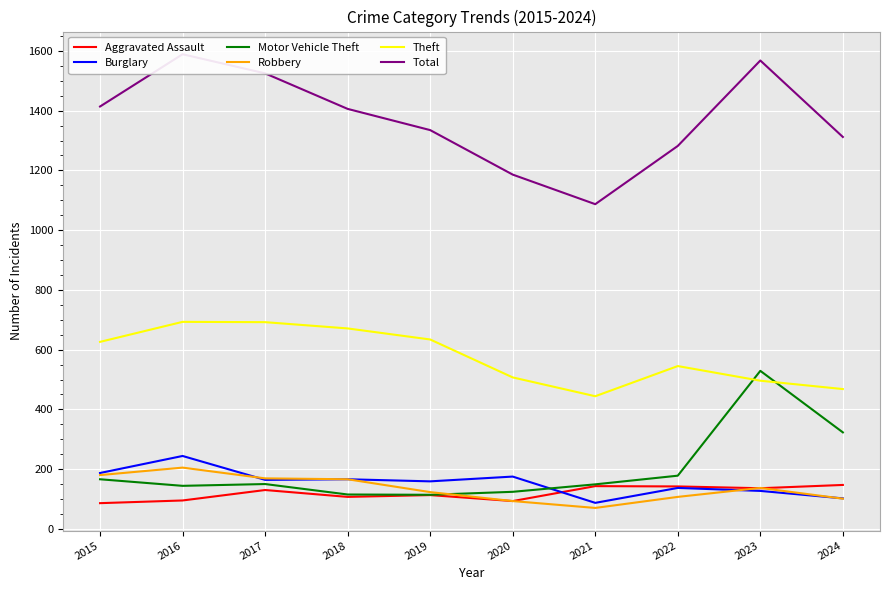

Rank the series by their maximum value, from lowest to highest.

Aggravated Assault, Robbery, Burglary, Motor Vehicle Theft, Theft, Total